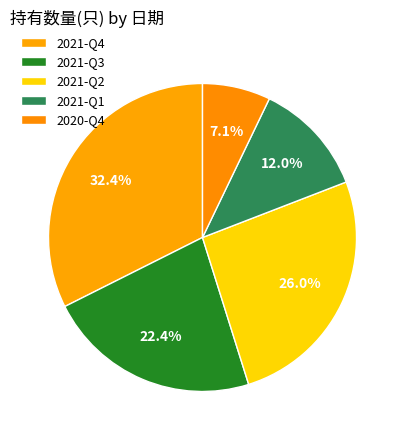

How many slices are in this pie chart?

5